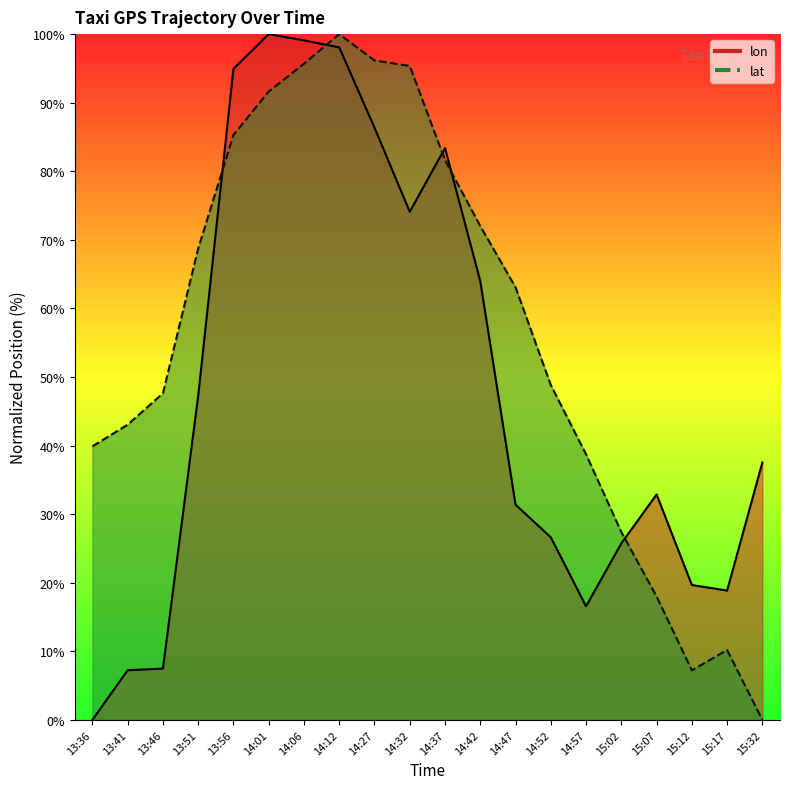

In lon, how many points are lower than both neighbors (excluding endpoints)?

3